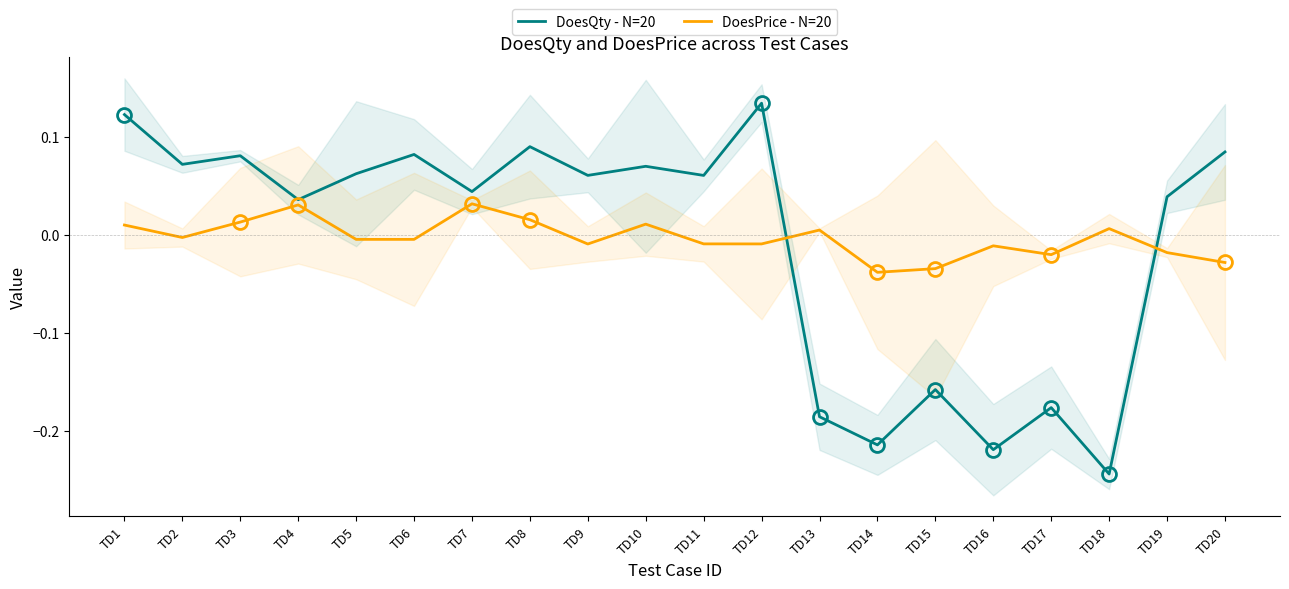

True or false: DoesQty - N=20 and DoesPrice - N=20 intersect in this chart.

True